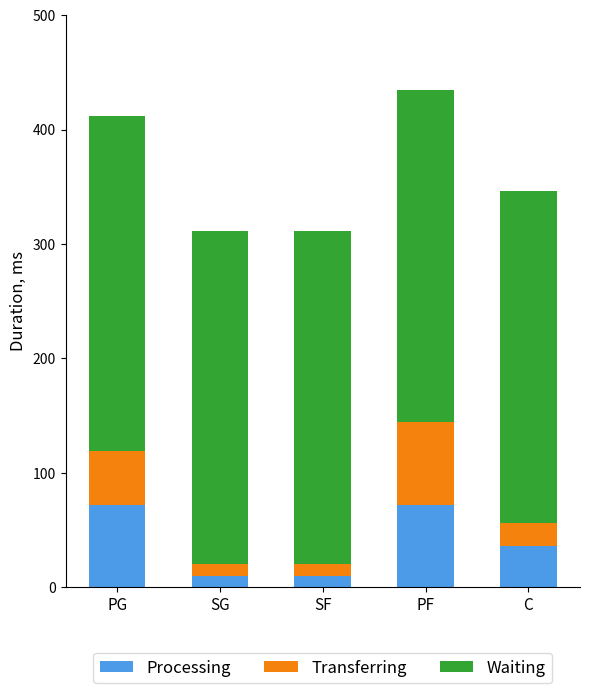

What is the minimum value for Processing?

10